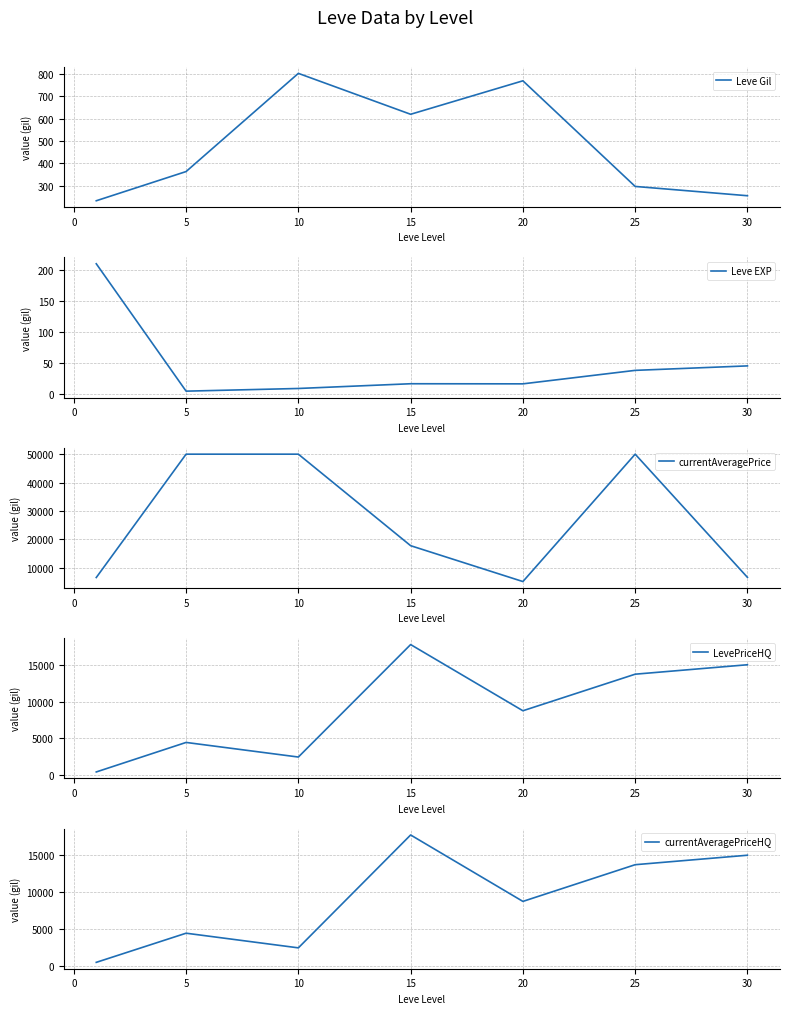

True or false: currentAveragePriceHQ has more than 1 interior local peaks.

True